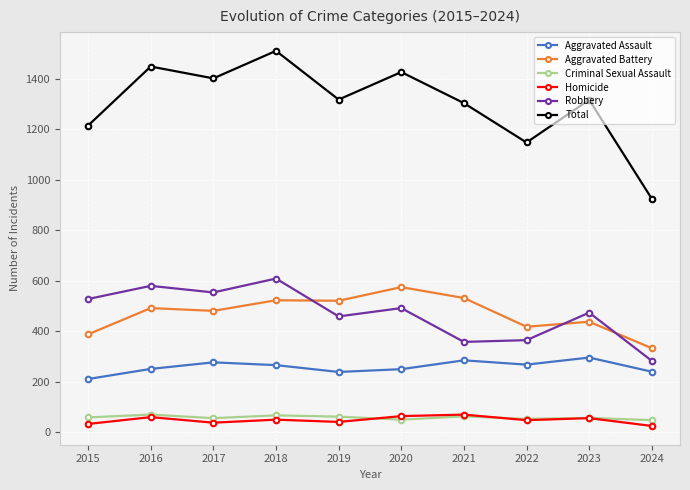

How many interior local valleys does the Total series have?

3